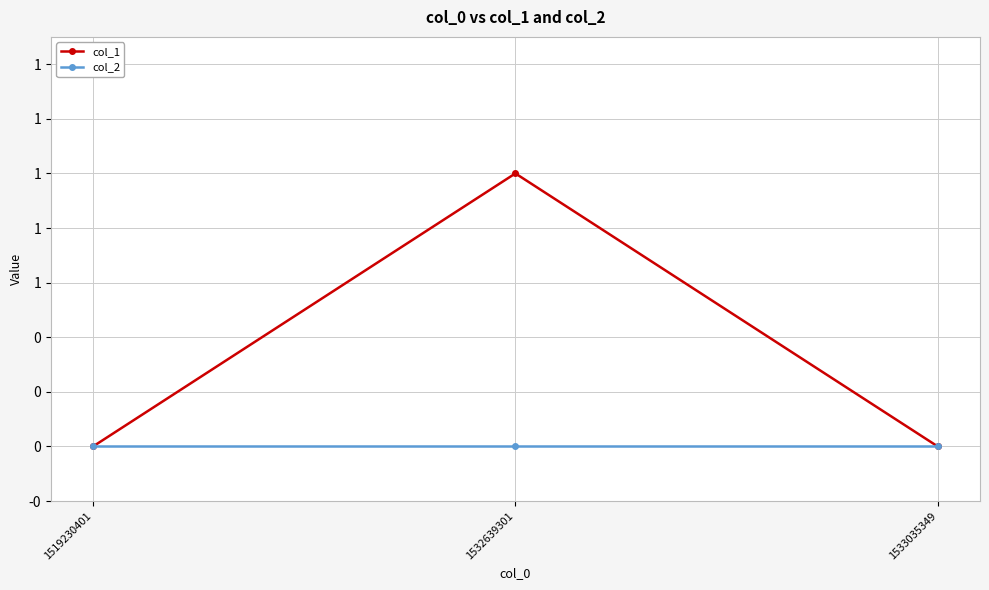

Is this an area chart (filled region under the line)?

No